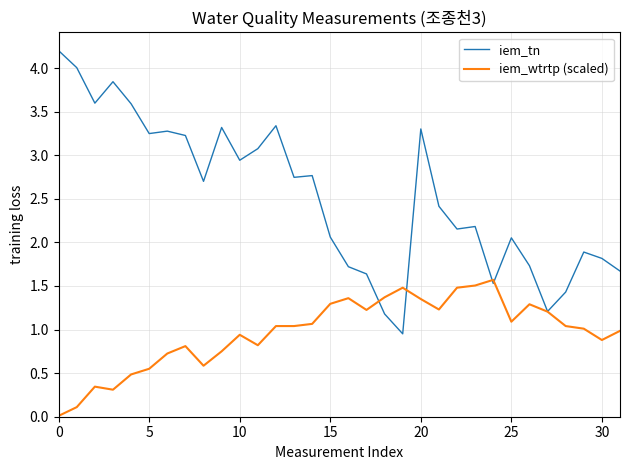

What are all the series names shown in the legend?

iem_tn, iem_wtrtp (scaled)